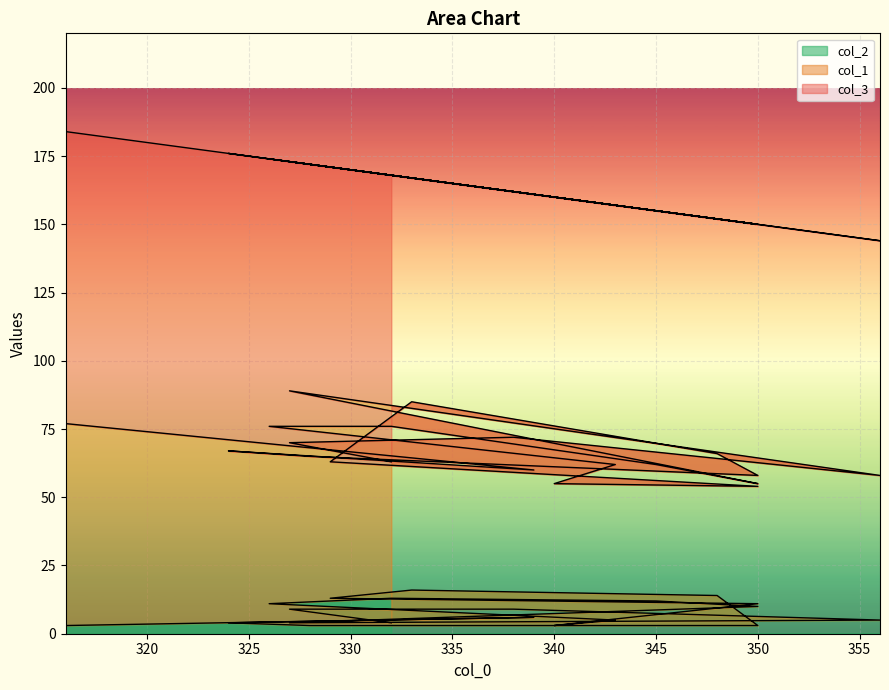

True or false: col_1 has a value of 23 at 16.

False